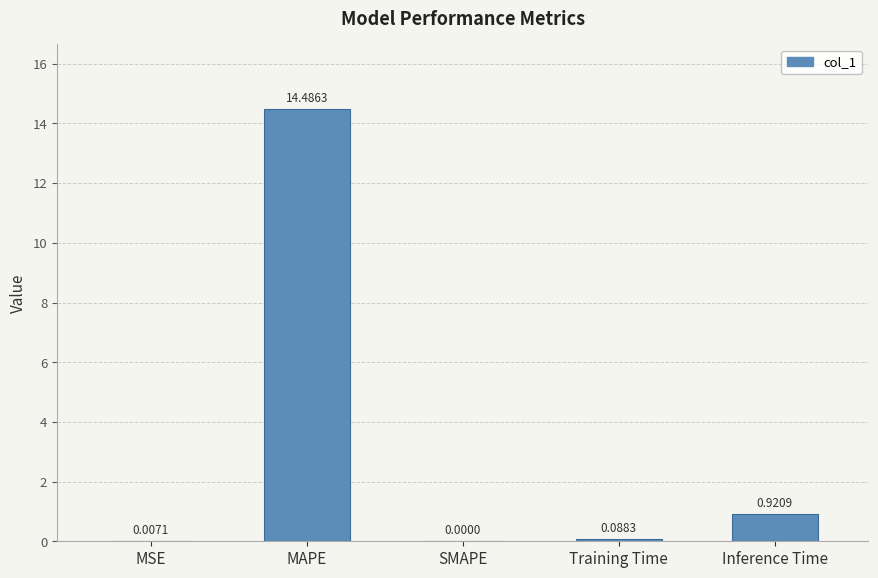

Between Training Time and Inference Time, which is larger?

Inference Time